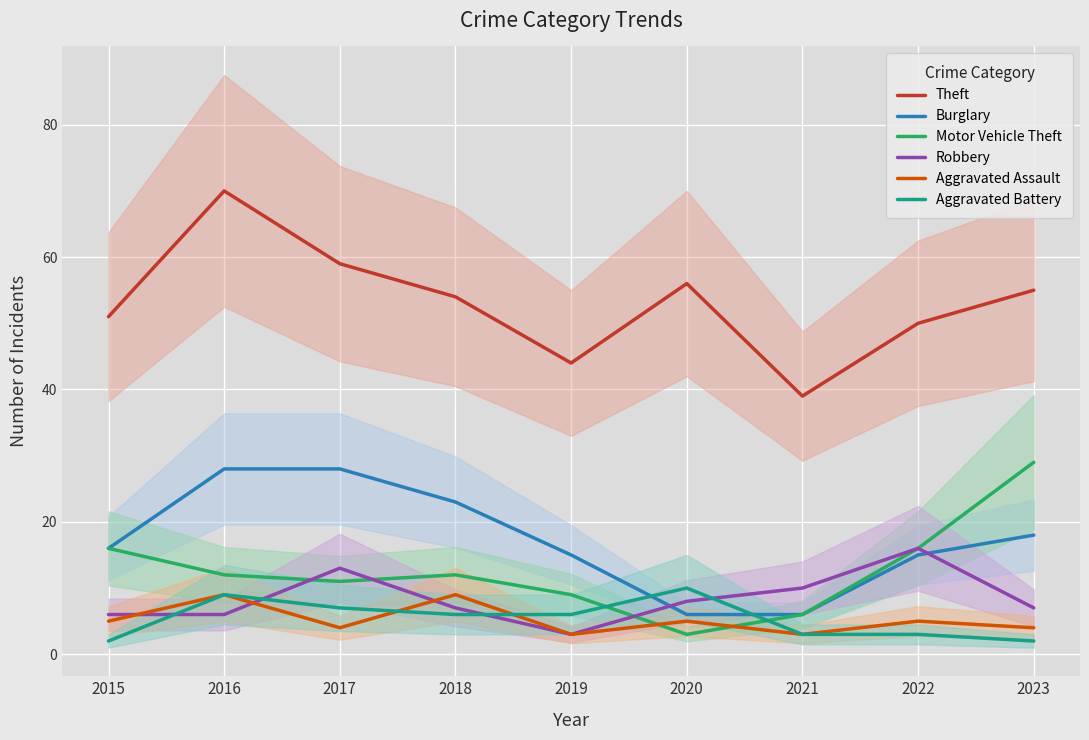

True or false: Theft and Aggravated Battery cross at least once.

False